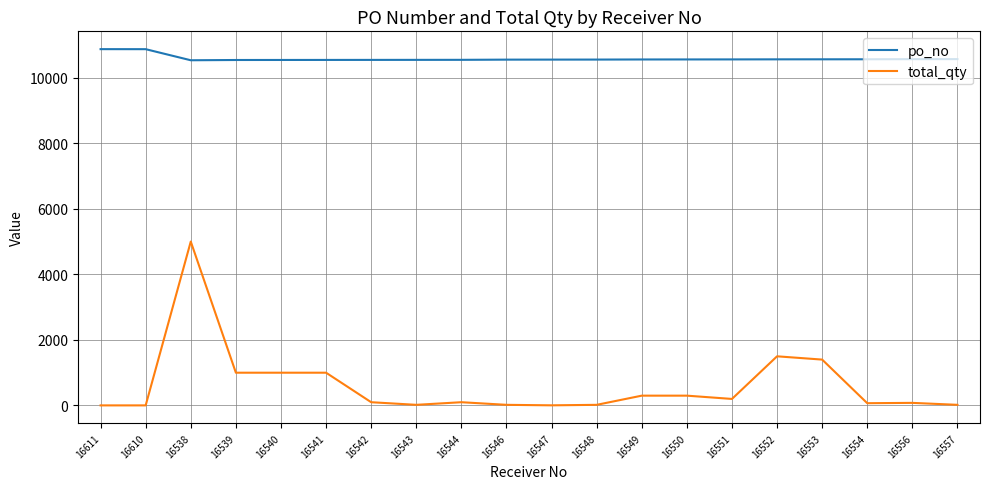

What is the average value of the total_qty series?

607